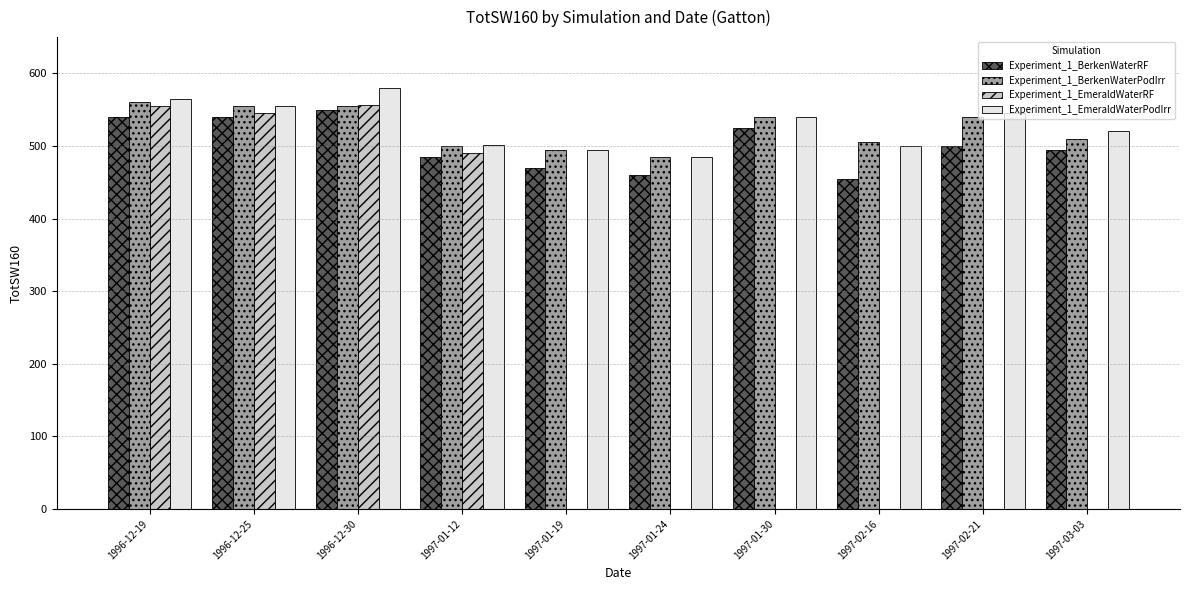

What is the maximum value shown in the chart?

580